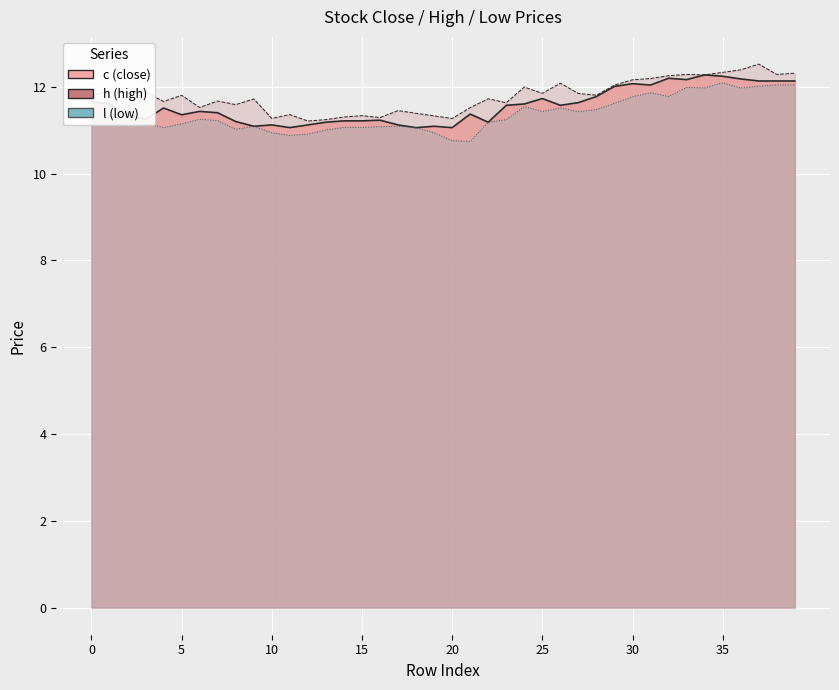

Is it true that the value at 12 is 11.1?

True